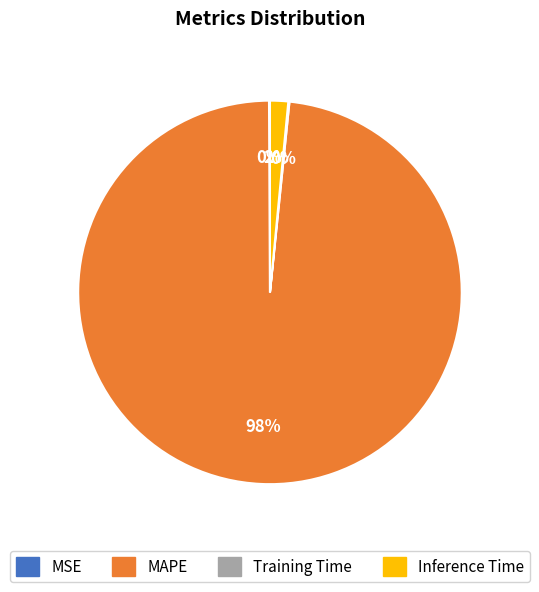

To the nearest percent, what portion does MAPE represent?

98%